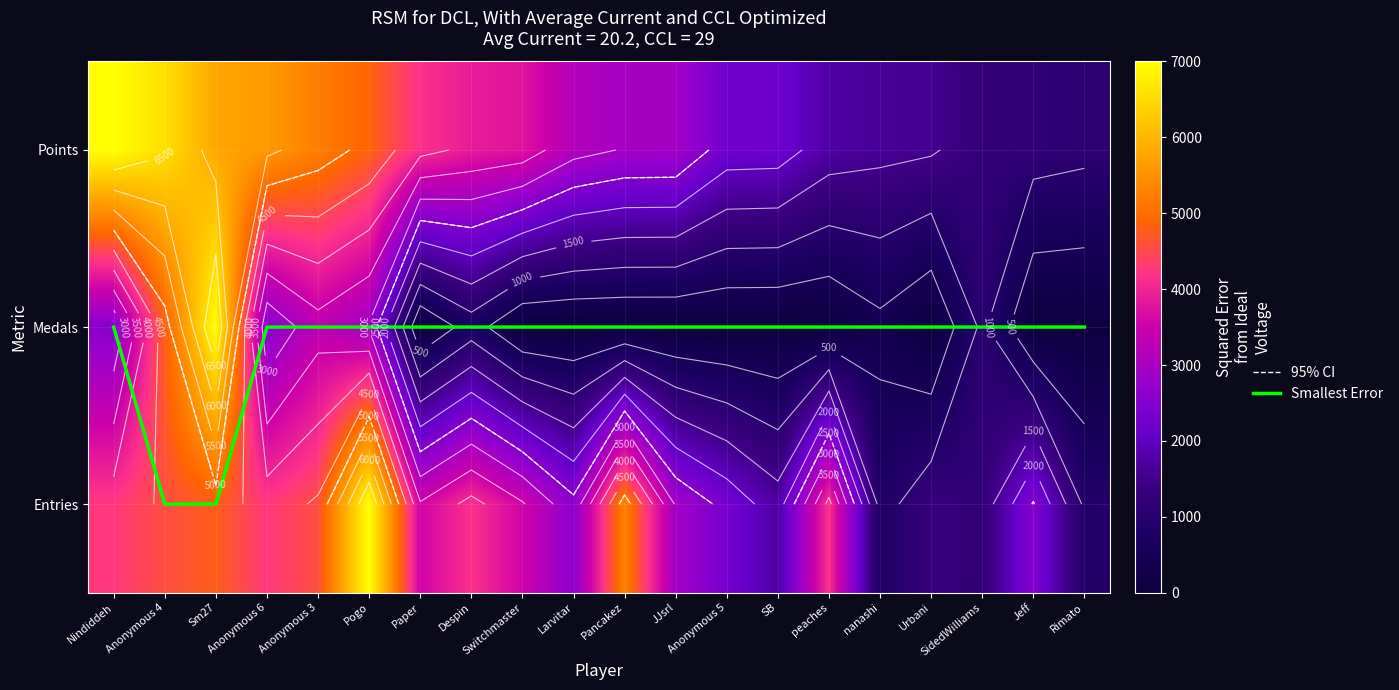

True or false: Smallest Error has a value of 0.6 at SidedWilliams.

False